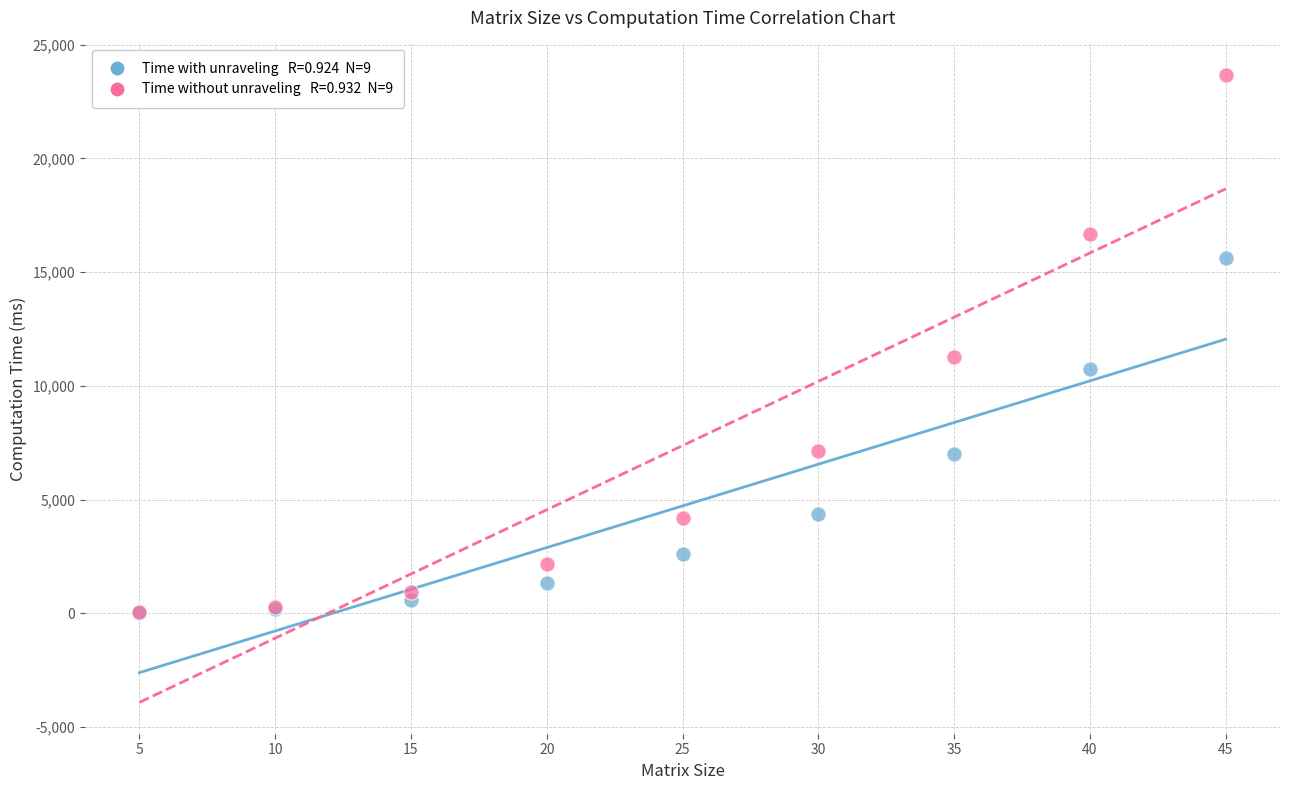

Across all series, what Y value is closest to 11852?

11249.5